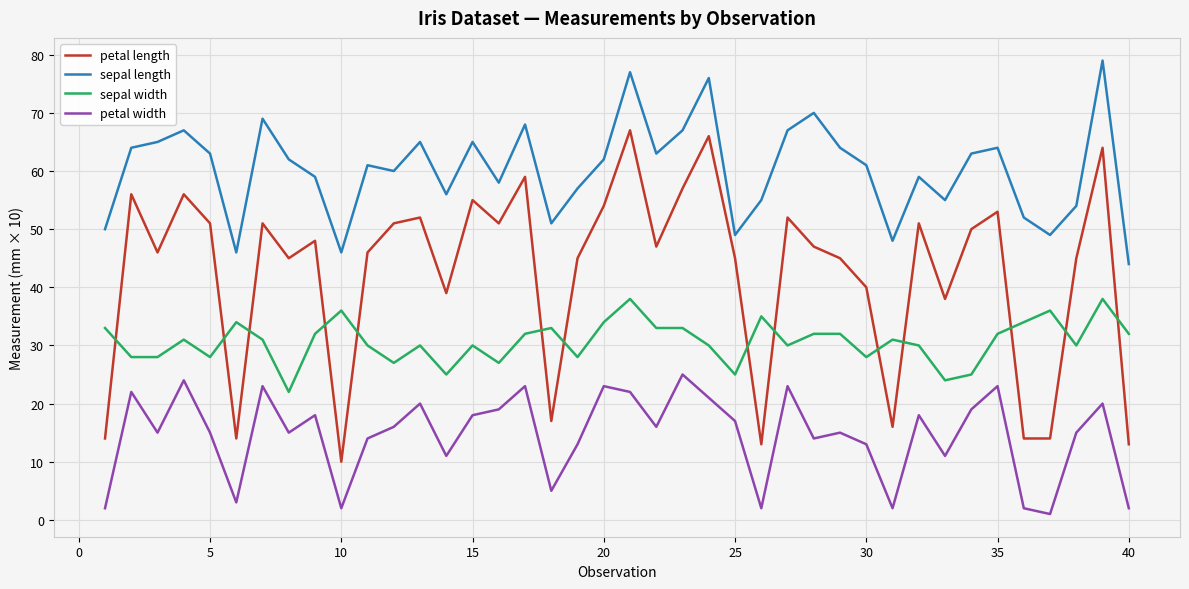

Reading right to left, extract all data points from this chart.

petal length: 13	64	45	14	14	53	50	38	51	16	40	45	47	52	13	45	66	57	47	67	54	45	17	59	51	55	39	52	51	46	10	48	45	51	14	51	56	46	56	14
sepal length: 44	79	54	49	52	64	63	55	59	48	61	64	70	67	55	49	76	67	63	77	62	57	51	68	58	65	56	65	60	61	46	59	62	69	46	63	67	65	64	50
sepal width: 32	38	30	36	34	32	25	24	30	31	28	32	32	30	35	25	30	33	33	38	34	28	33	32	27	30	25	30	27	30	36	32	22	31	34	28	31	28	28	33
petal width: 2	20	15	1	2	23	19	11	18	2	13	15	14	23	2	17	21	25	16	22	23	13	5	23	19	18	11	20	16	14	2	18	15	23	3	15	24	15	22	2